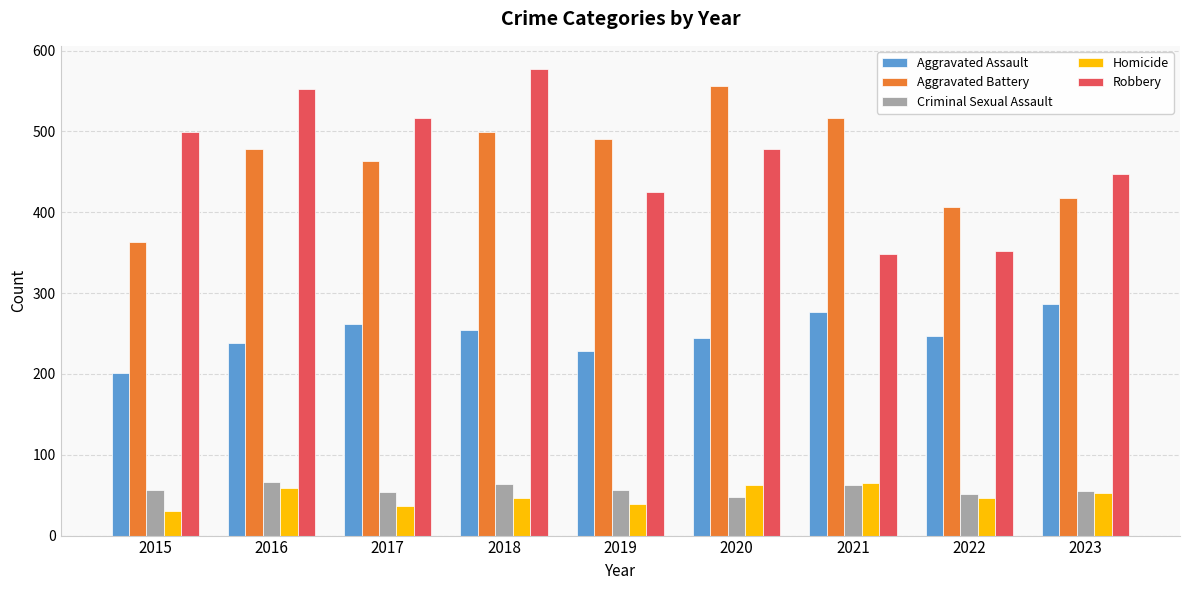

Which series changed the most between 2017 and 2019?

Robbery